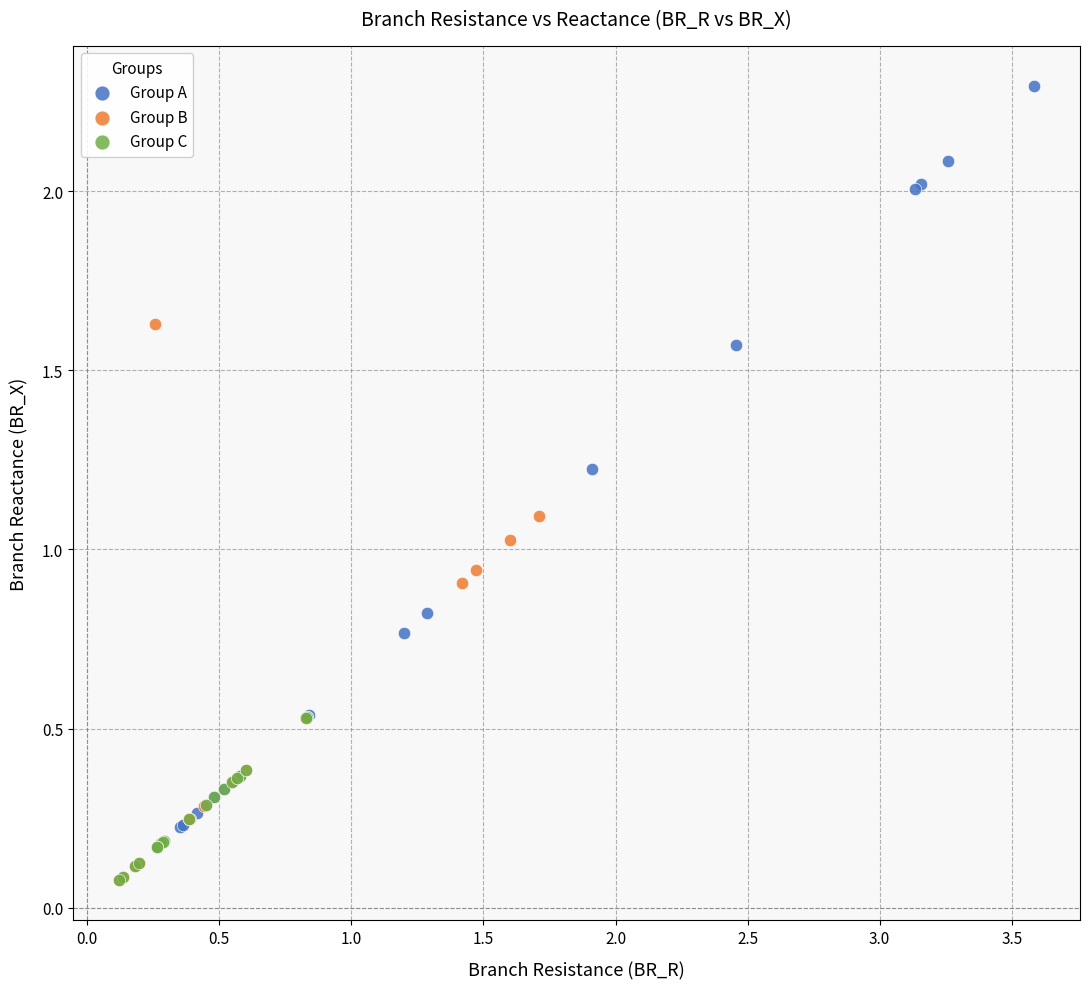

What are all the series names shown in the legend?

Group A, Group B, Group C